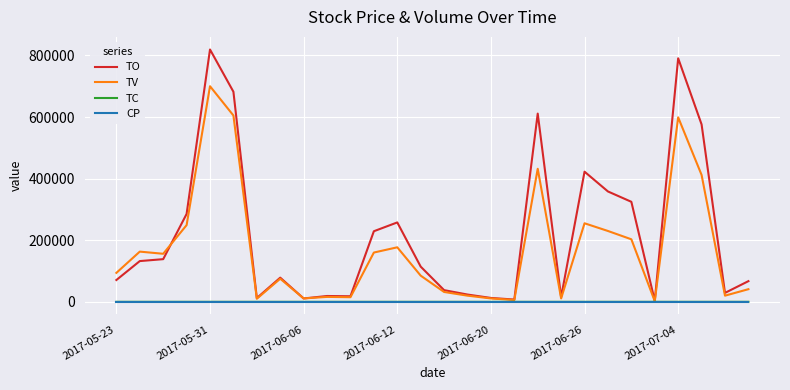

Which series has the widest spread of values?

TO